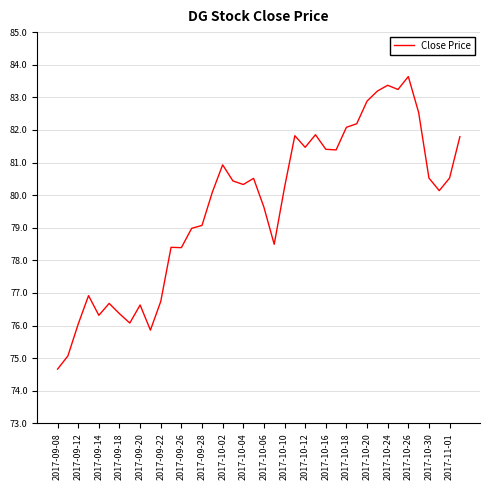

What is the minimum value shown in the chart?

74.7